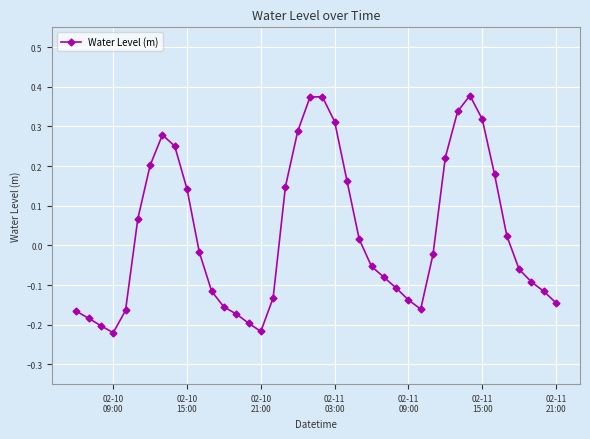

True or false: the data has more than 0 interior local peaks.

True